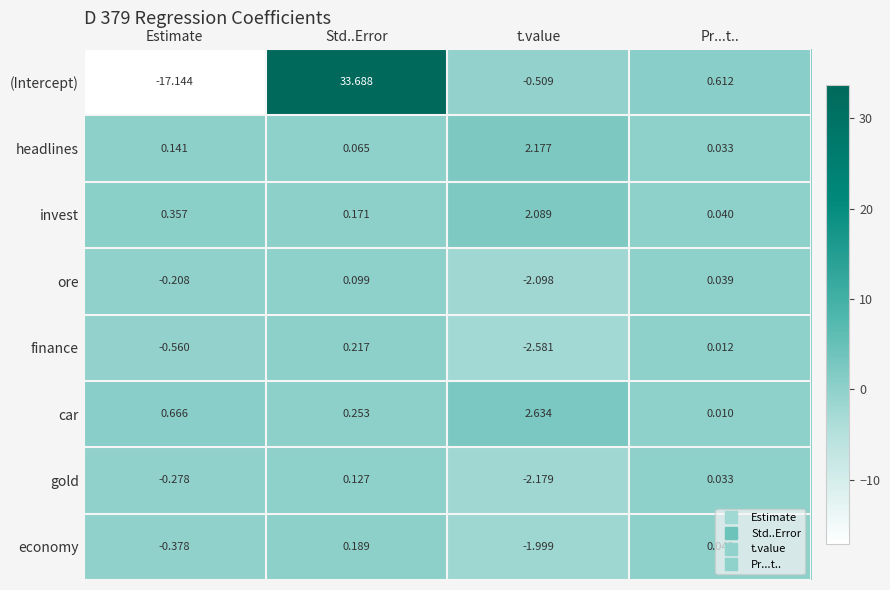

Is the value of ore at t.value greater than the value of (Intercept) at Std..Error?

No